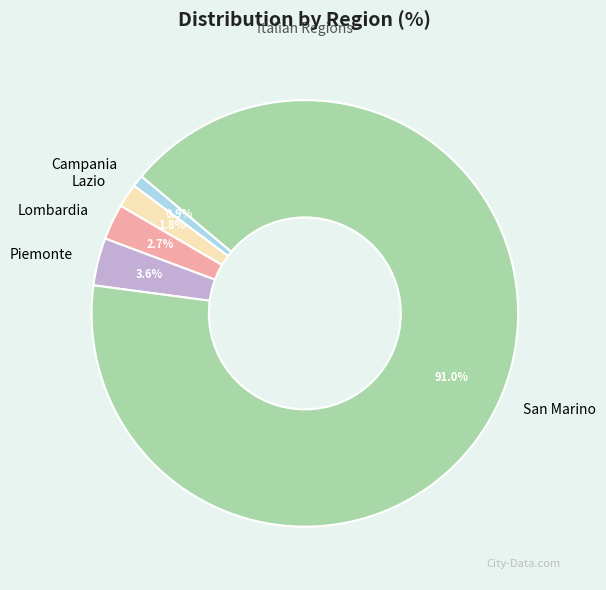

Do San Marino and Piemonte together represent more than half of the pie?

Yes